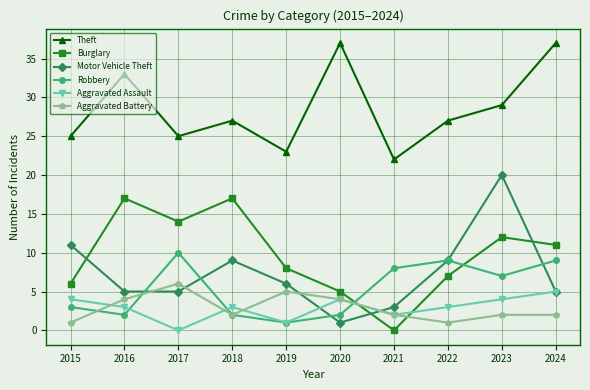

Which series has the largest total across all categories?

Theft